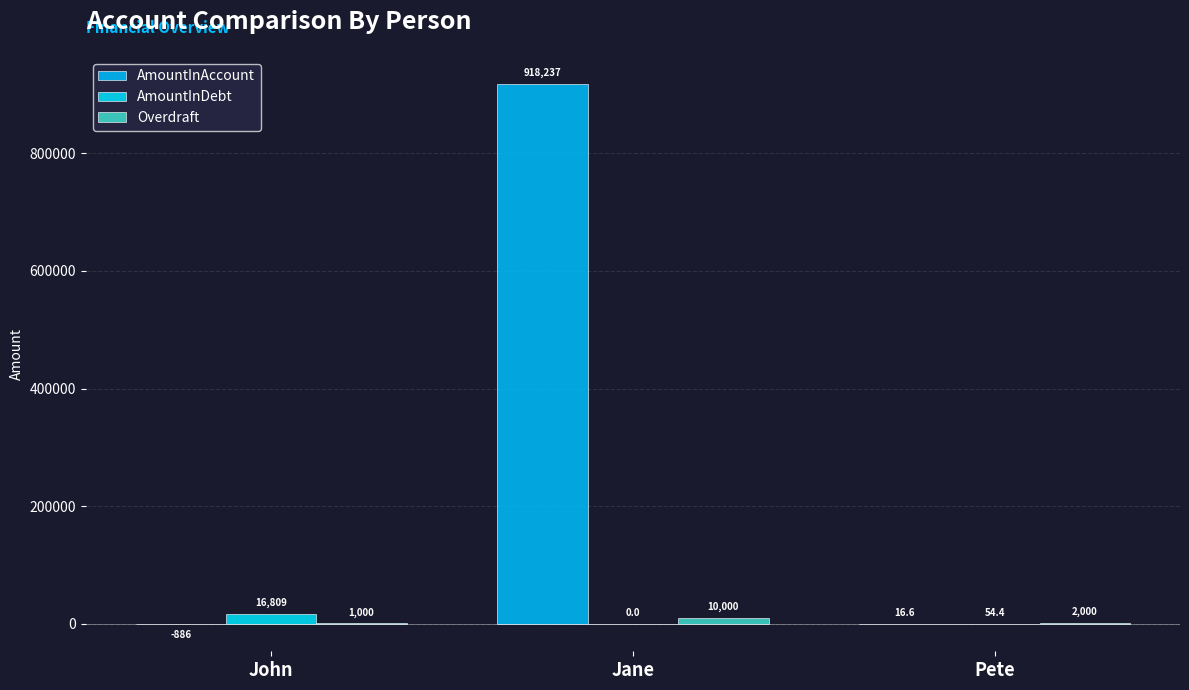

Which label corresponds to the largest value in the chart?

Jane